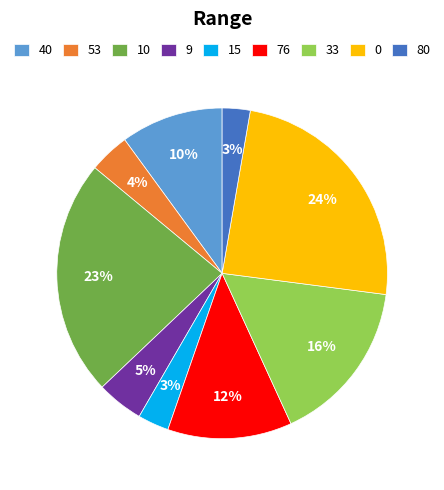

Does any single category account for the majority?

No